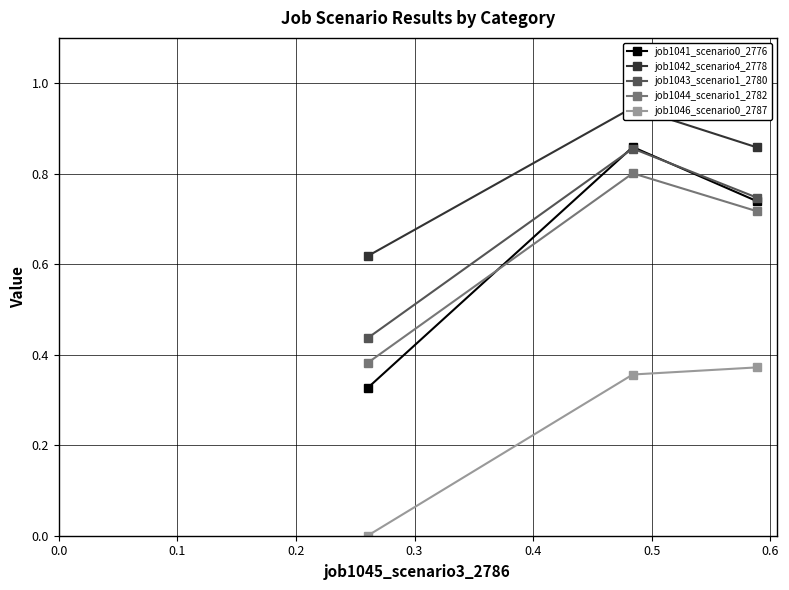

What is the value of the job1044_scenario1_2782 point at the 2nd from the left?

0.8